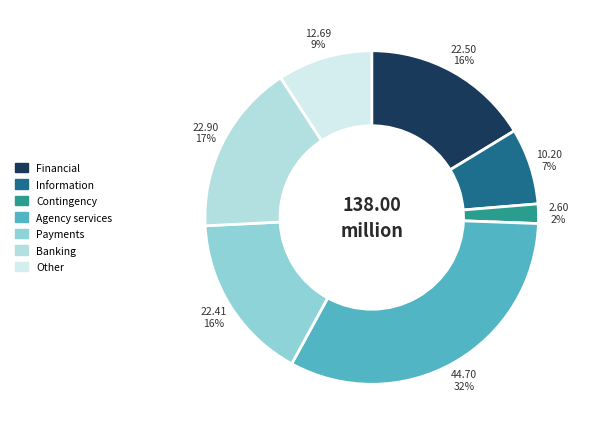

Is there a majority slice in this chart?

No